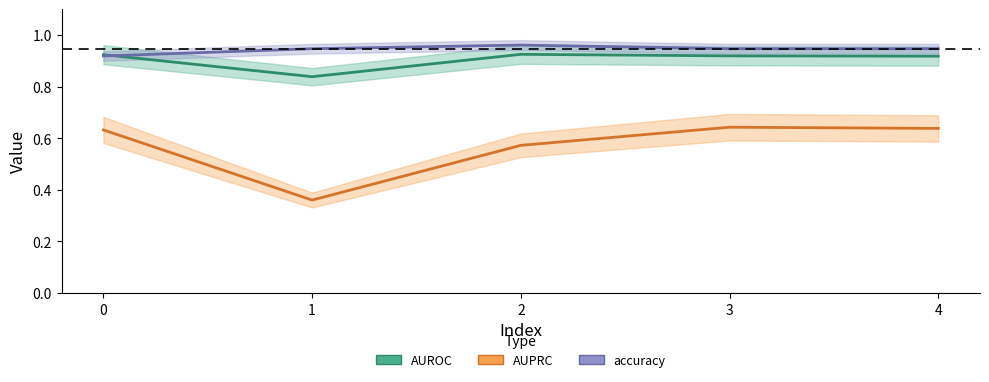

Reading left to right, list all the values displayed in this chart.

AUROC: 0=0.9	1=0.8	2=0.9	3=0.9	4=0.9
AUPRC: 0=0.6	1=0.4	2=0.6	3=0.6	4=0.6
accuracy: 0=0.9	1=0.9	2=1.0	3=0.9	4=0.9